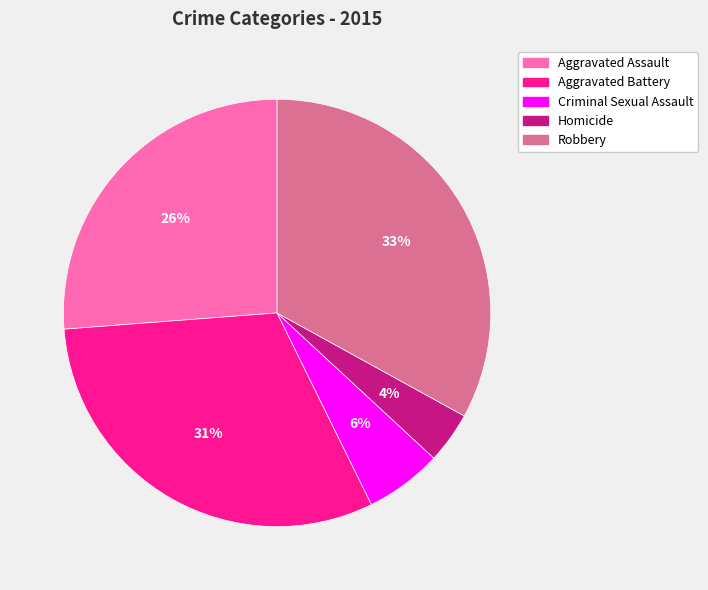

To the nearest percent, what percentage of the pie is Aggravated Assault?

26%